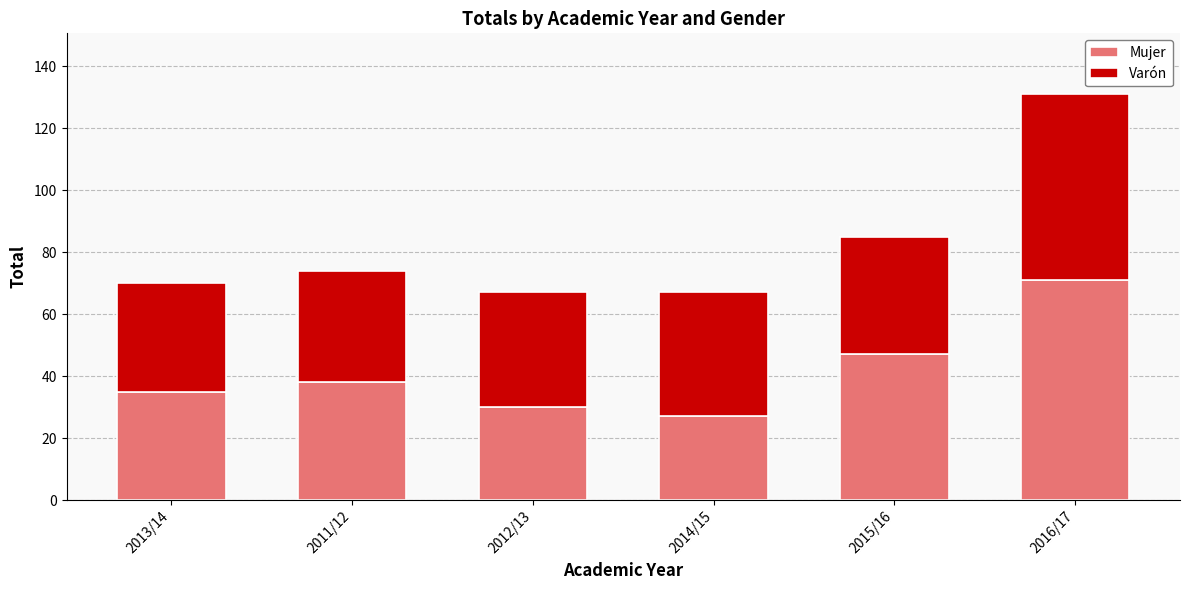

The Mujer series shows 35 at 2013/14. True or false?

True